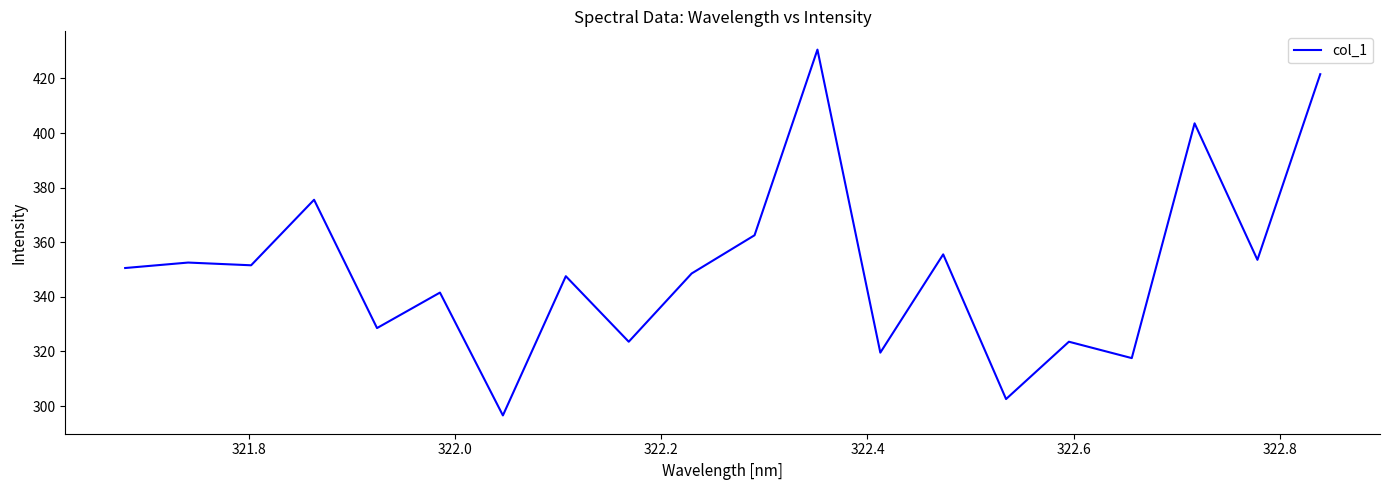

What is the smallest value displayed?

296.6